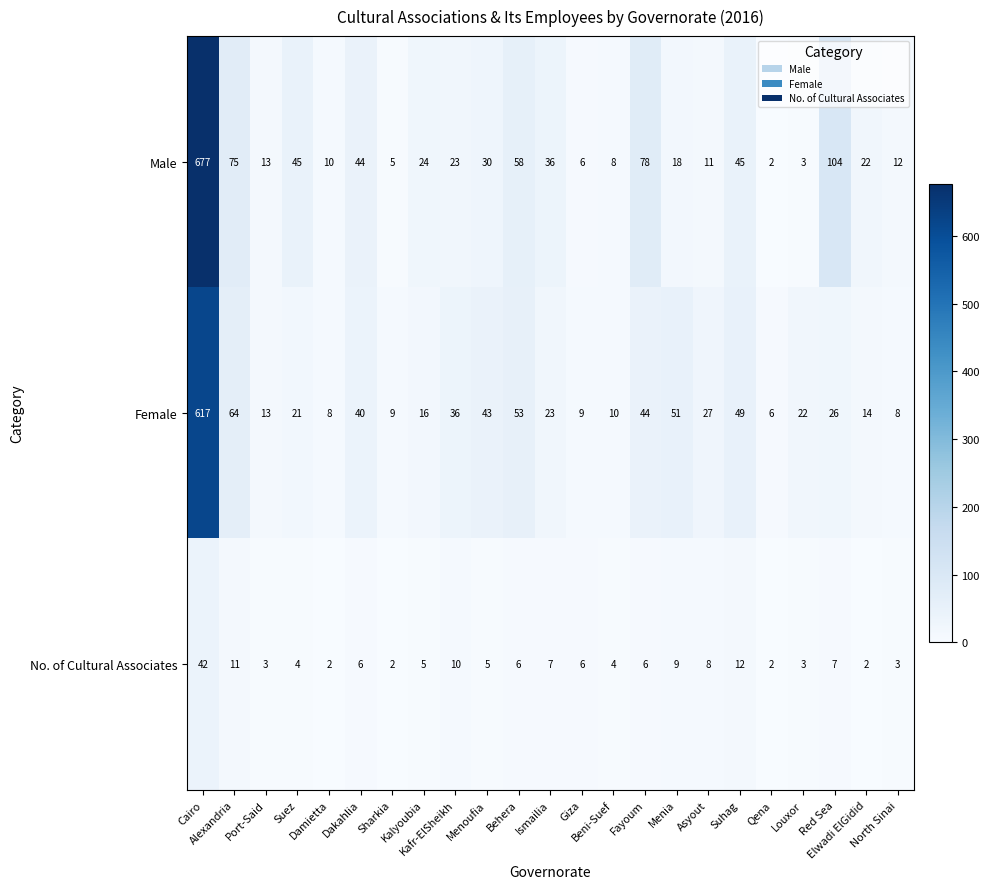

Rank the series by their maximum value, from lowest to highest.

No. of Cultural Associates, Female, Male